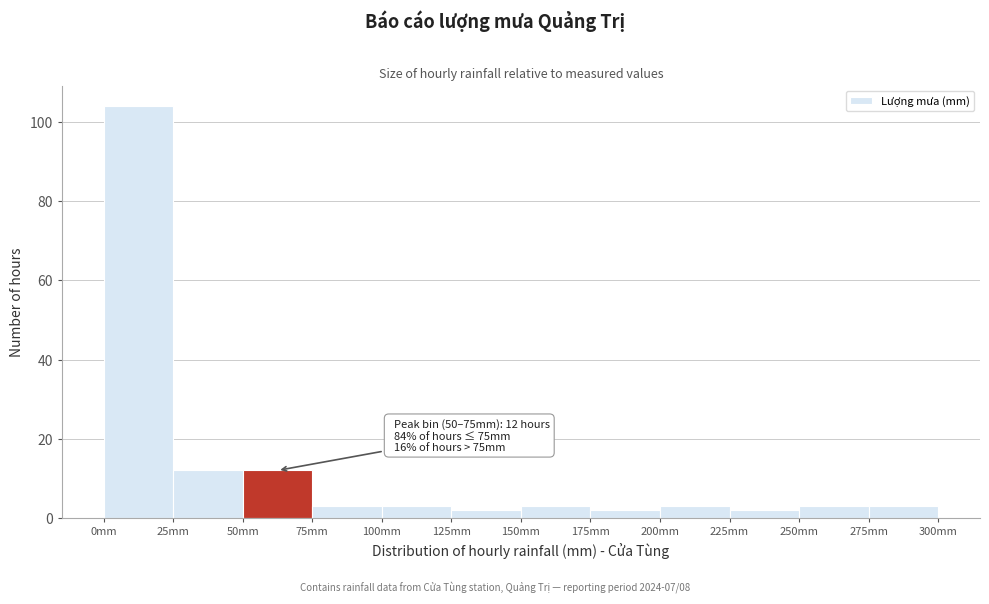

Which range on the x-axis has the tallest bar?

0 to 25